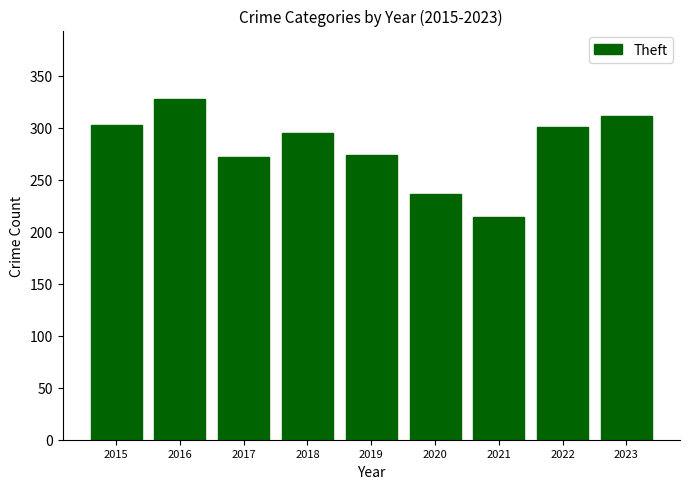

What is the value of the 5th bar from the left?

274